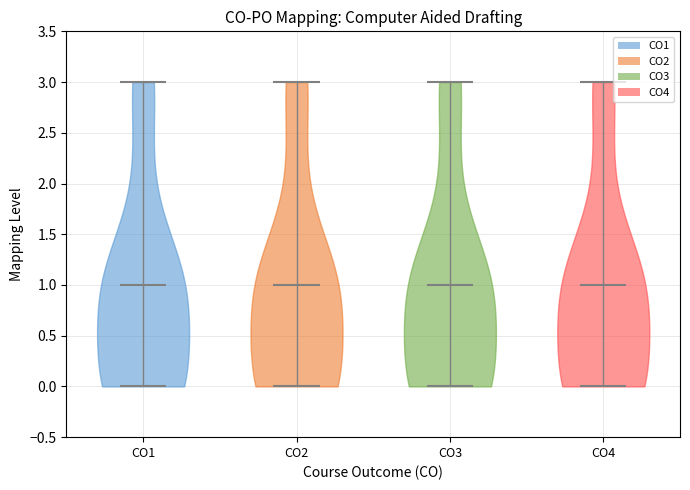

What is the lowest point the violin for CO2 reaches on the y-axis? The values are not printed on the chart, so give them approximately, as read against the axis.

0